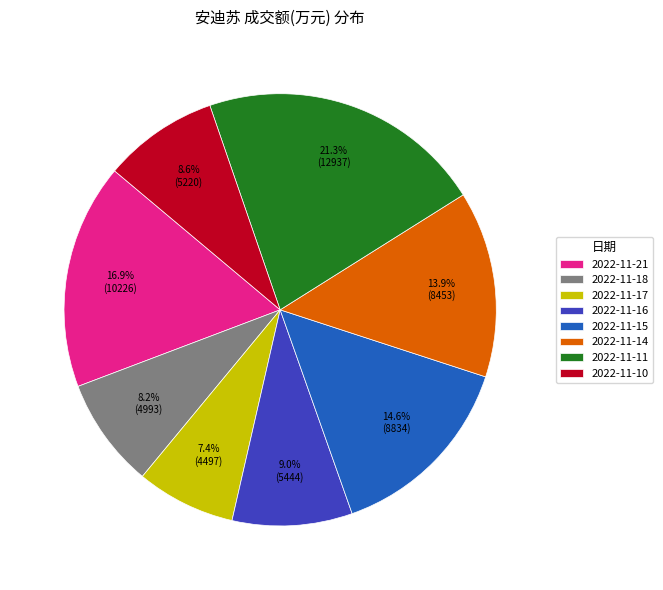

Is there any slice that represents more than half of the pie?

No